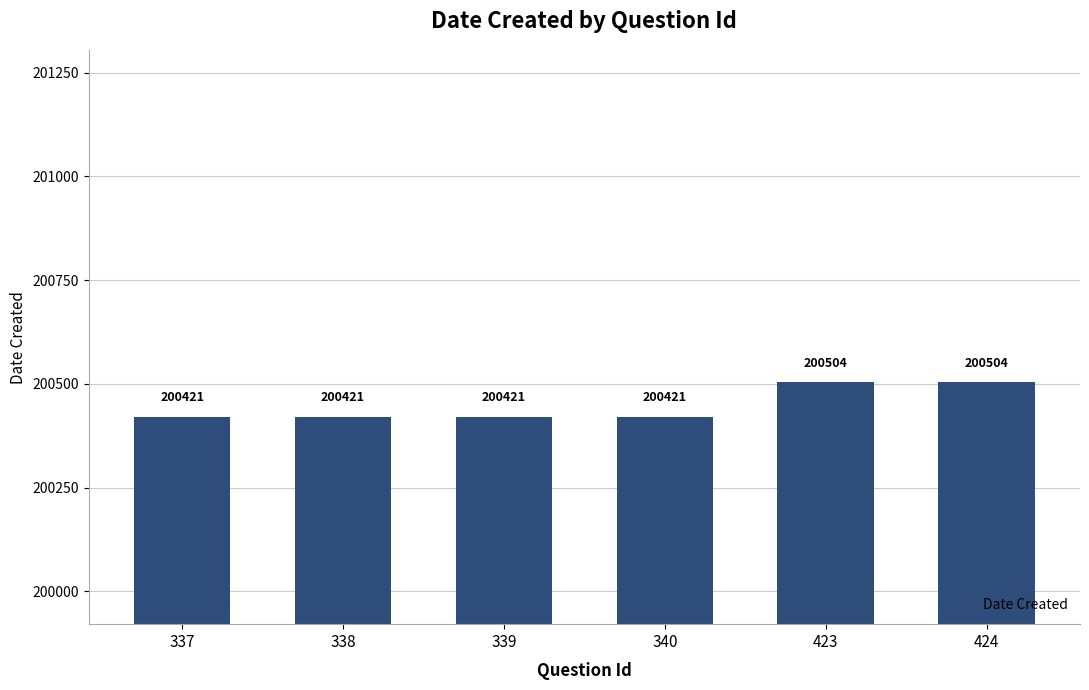

What is the maximum value shown in the chart?

200504